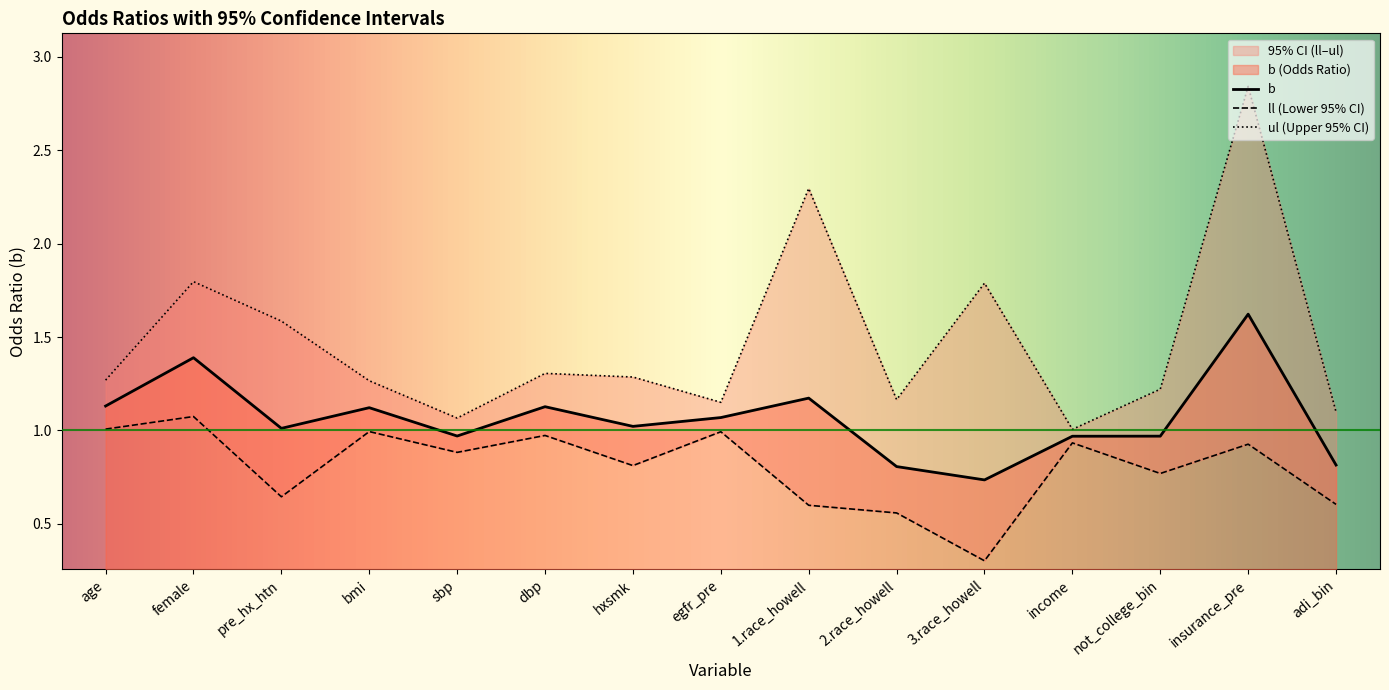

True or false: ll has more than 2 points higher than both neighbors.

True